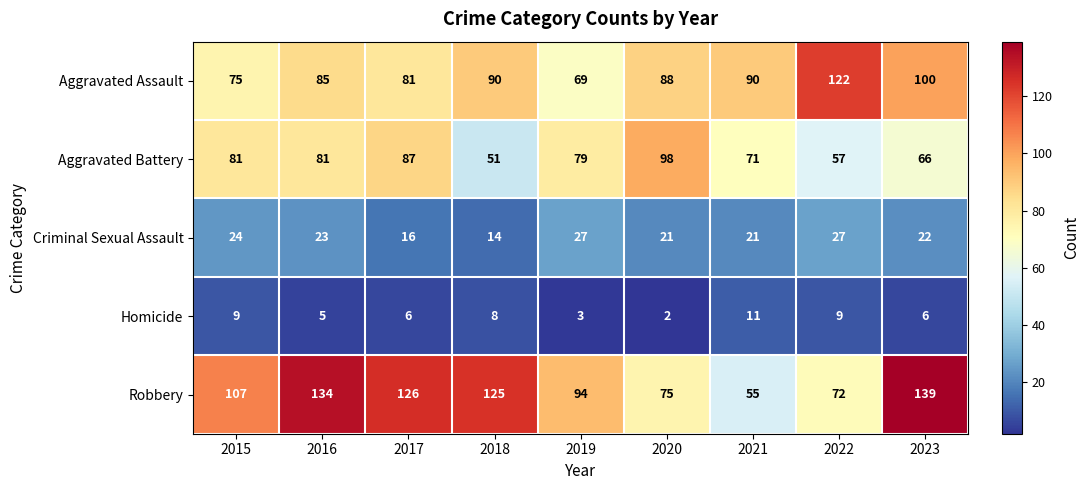

How many Homicide values are between 5 and 9?

6